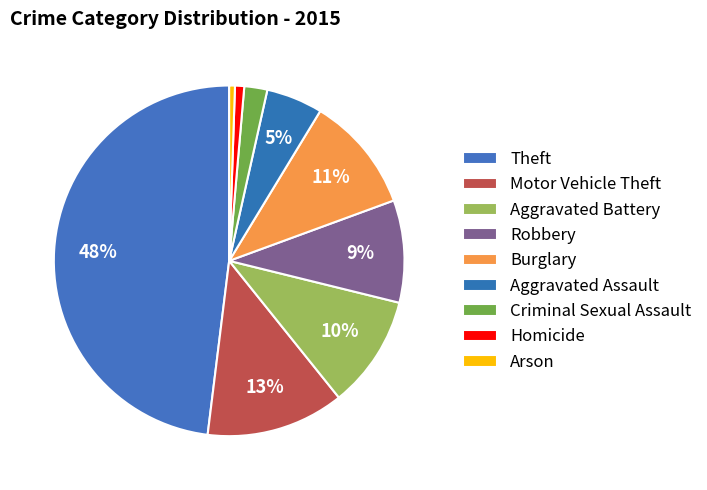

How many segments does this pie chart have?

9